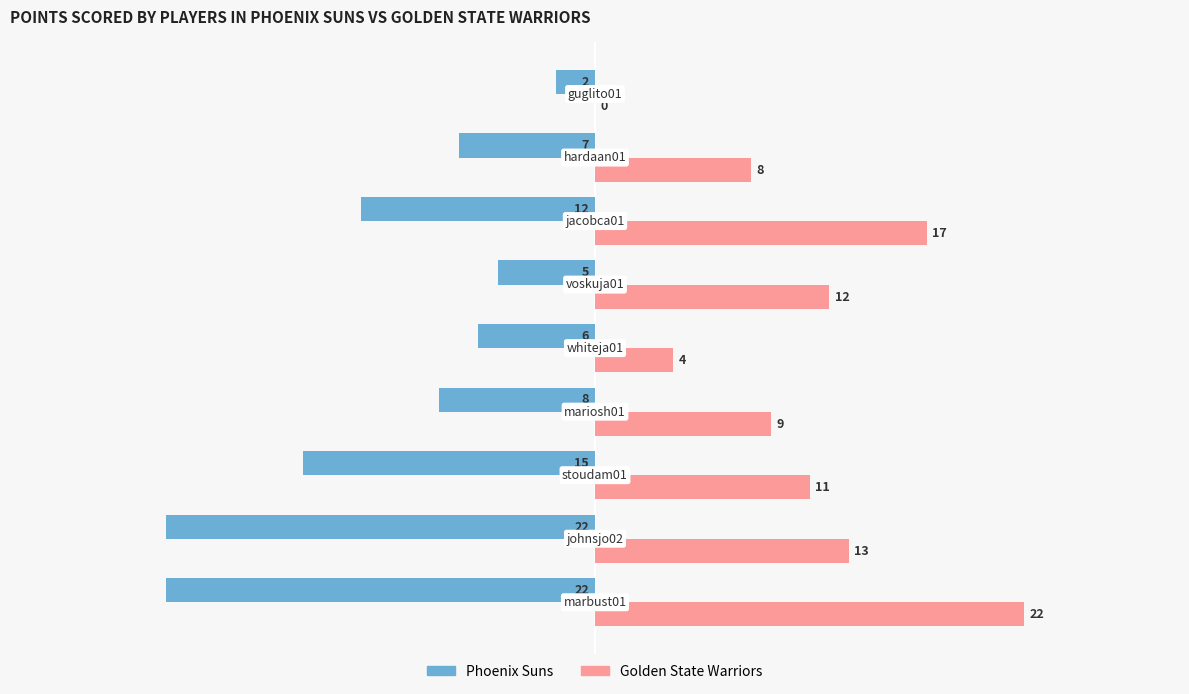

What is the greatest value displayed?

22